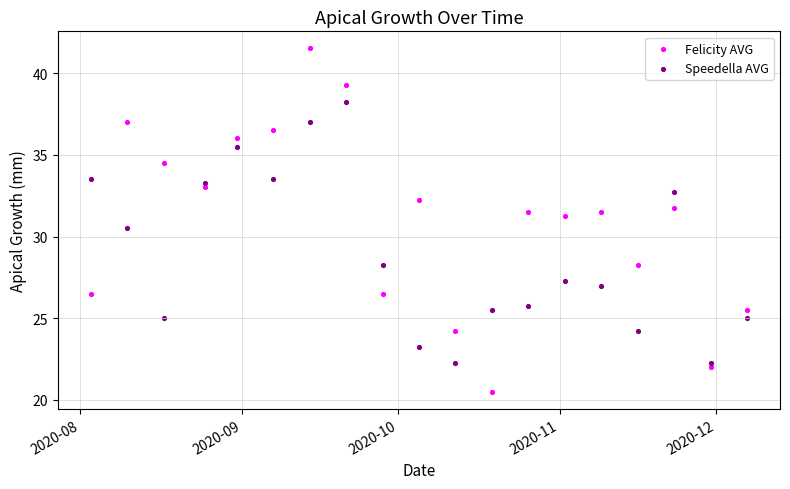

Which series contains the lowest Y value?

Felicity AVG